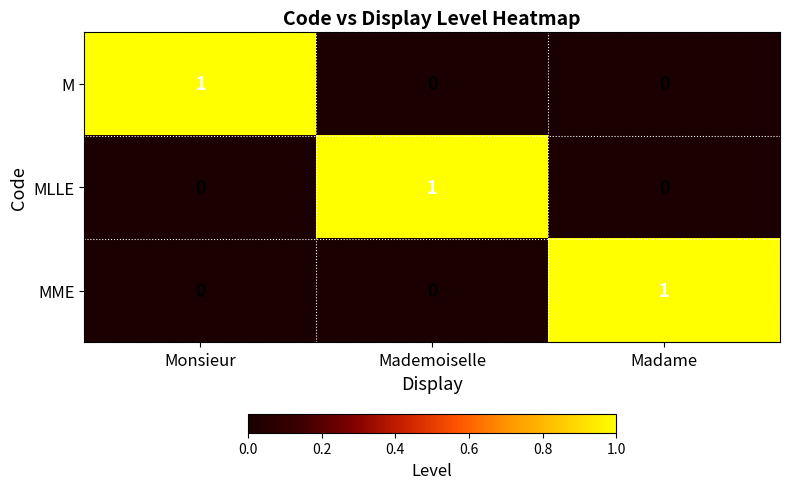

At how many categories does at least one series exceed 0?

3